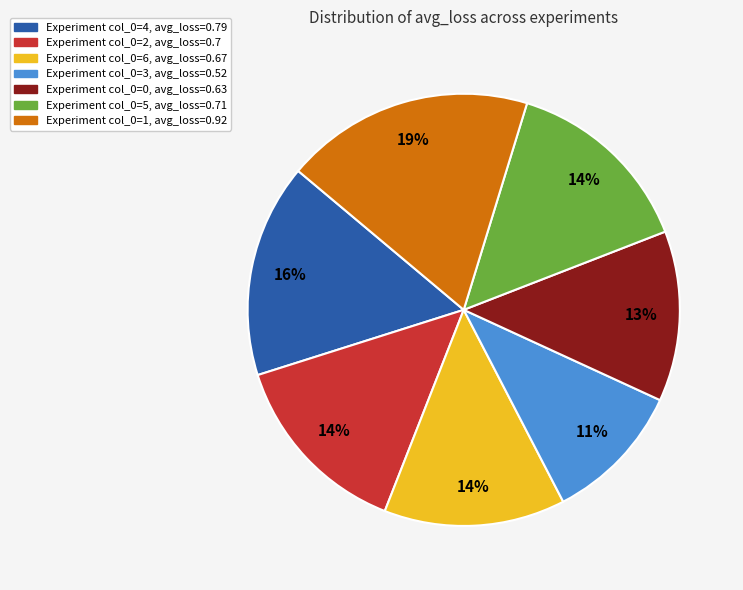

Is there any slice that represents more than half of the pie?

No